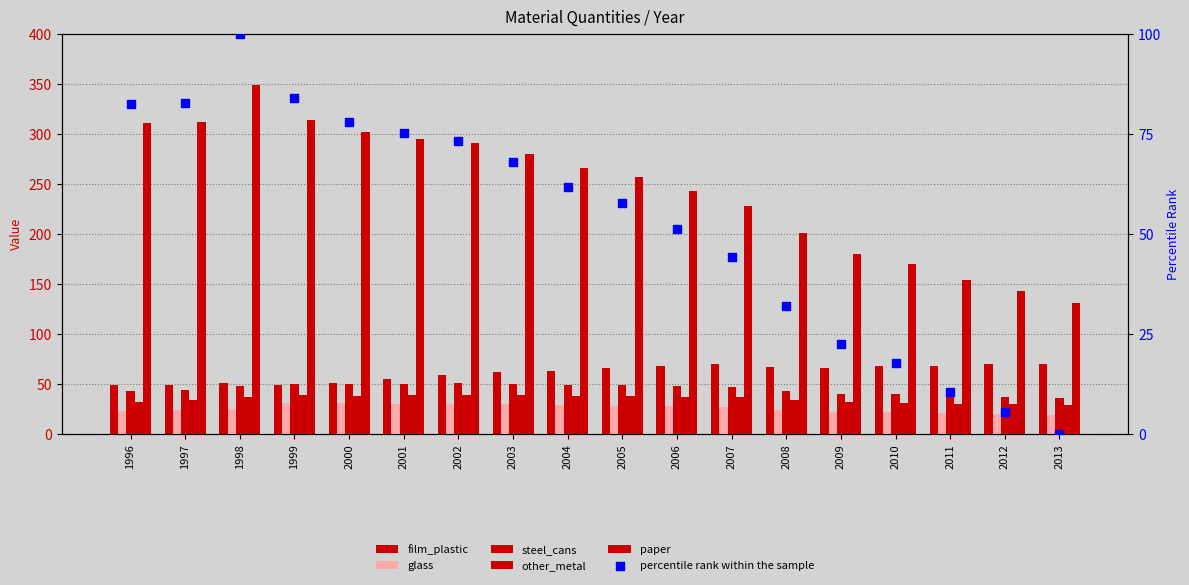

What are all the series names shown in the legend?

film_plastic, glass, steel_cans, other_metal, paper, percentile rank within the sample